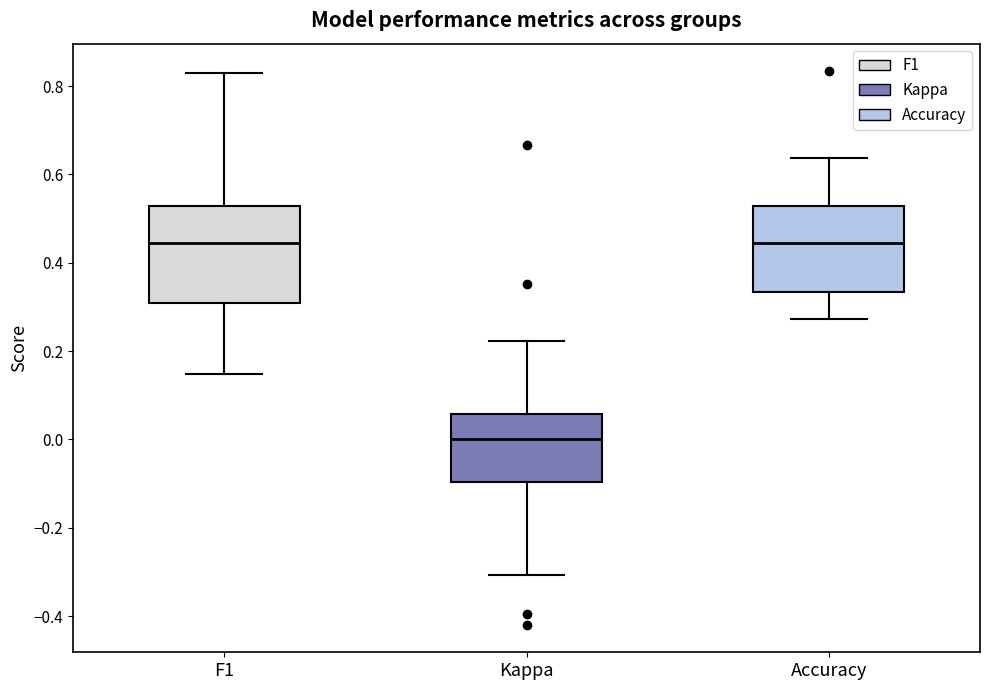

Where does the lower whisker of the box for Accuracy end on the y-axis? The values are not printed on the chart, so give them approximately, as read against the axis.

0.28